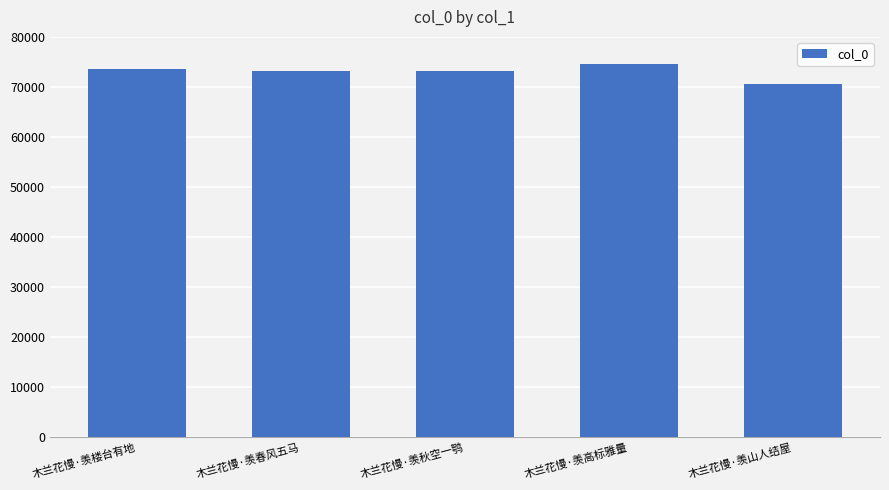

What is the label of the 1st bar from the left?

木兰花慢·羡楼台有地